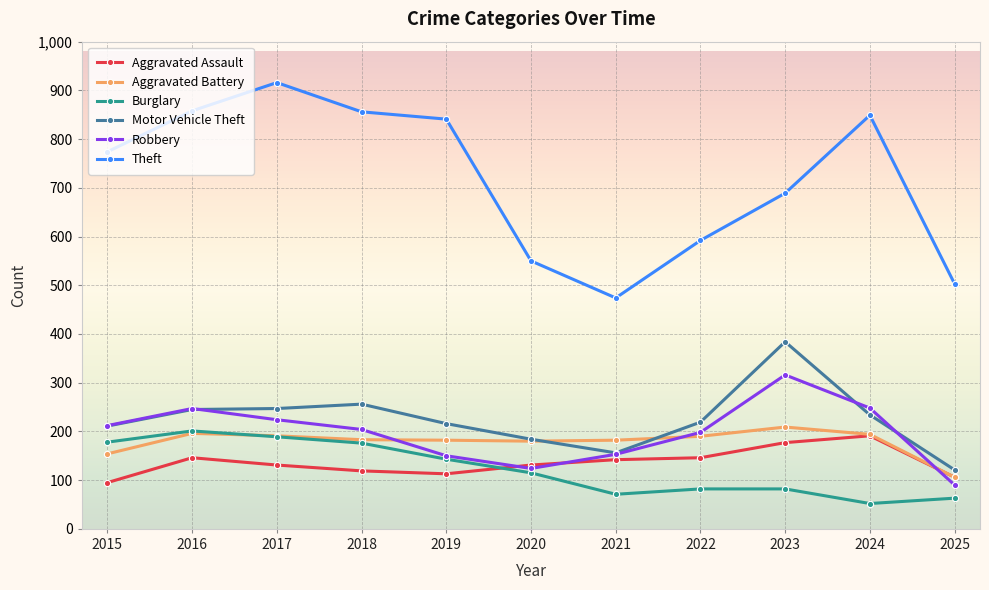

What is the value of the Motor Vehicle Theft point at the 5th from the left?

216